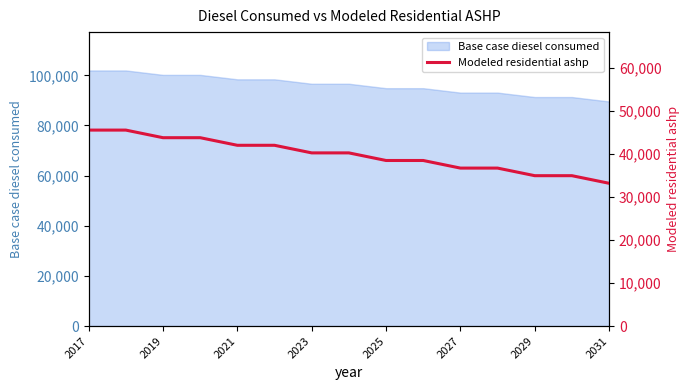

How many categories are shown in the chart?

15